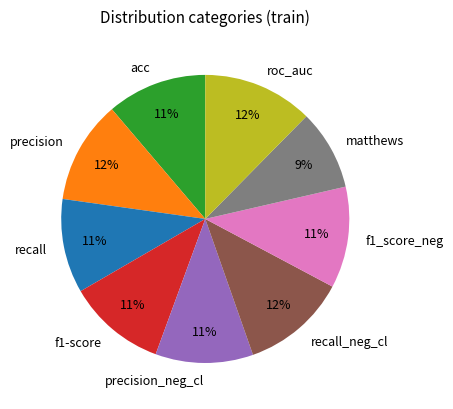

To the nearest percent, what is the difference between the largest and smallest slice percentages?

3%